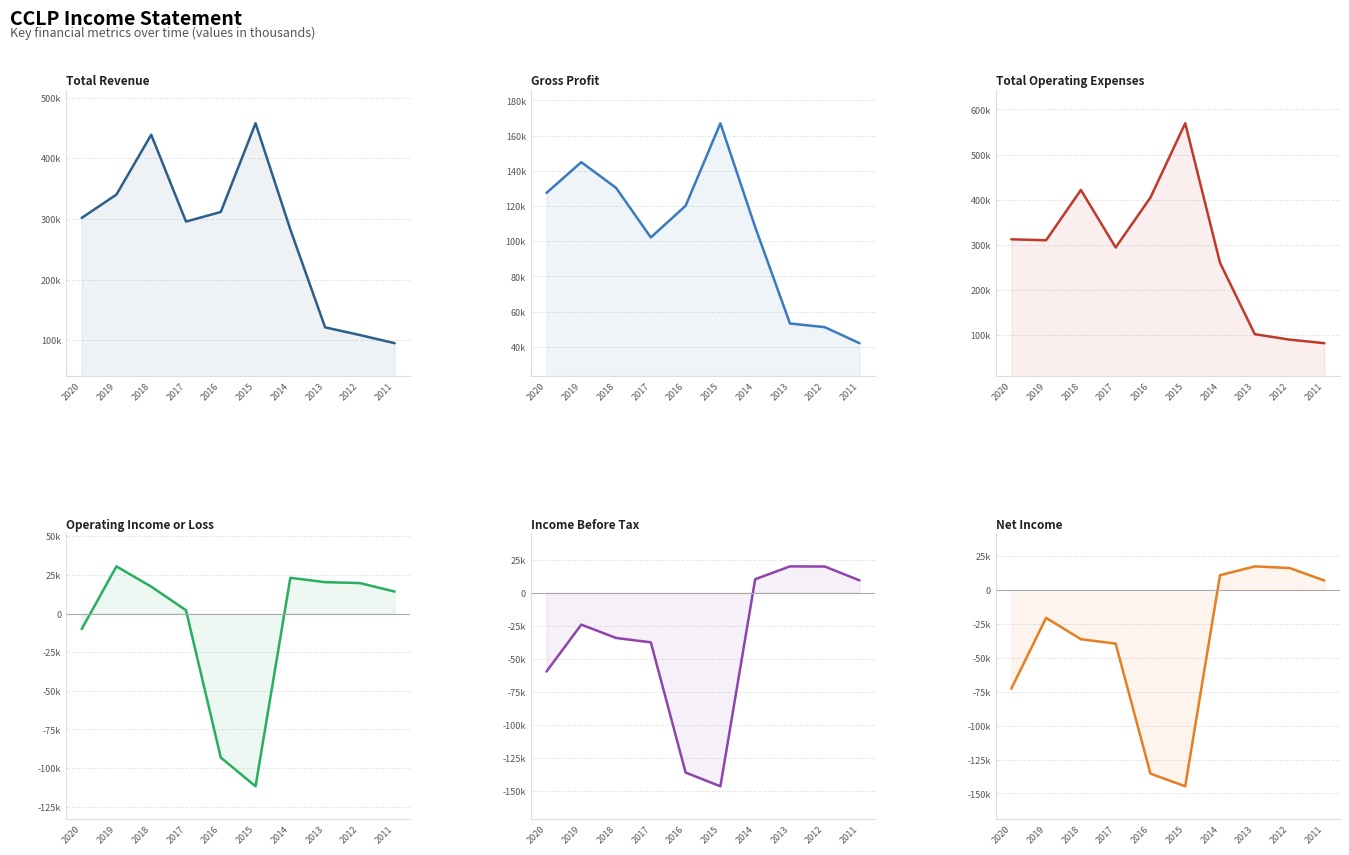

Is the value of Income Before Tax at 2011 greater than the value of Total Operating Expenses at 2018?

No